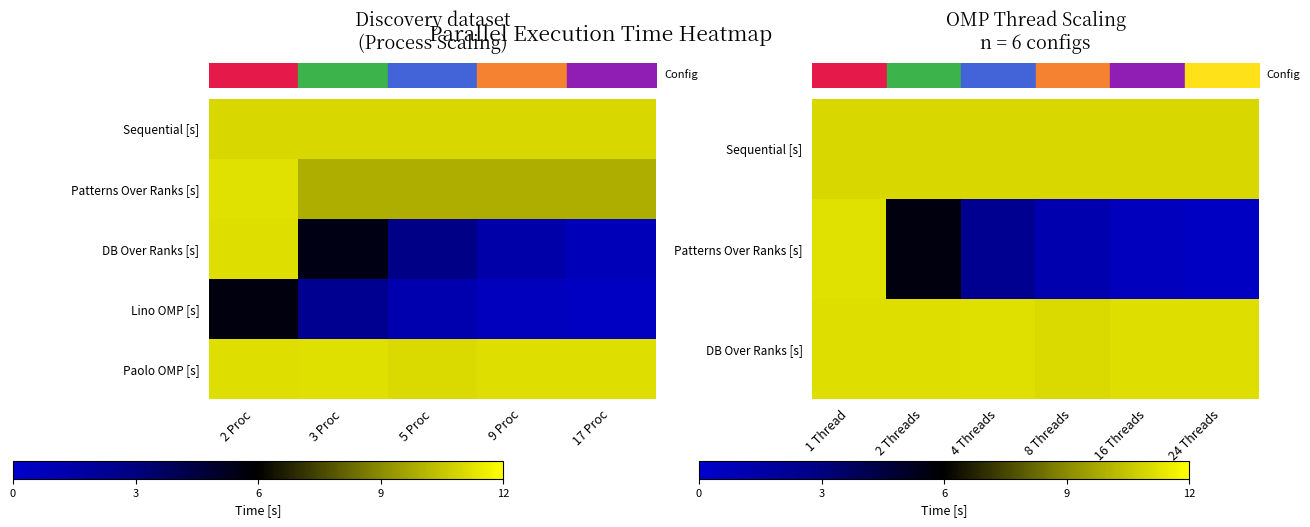

Which series changed the most between 2 Processes and 17 Processes?

DB Over Ranks